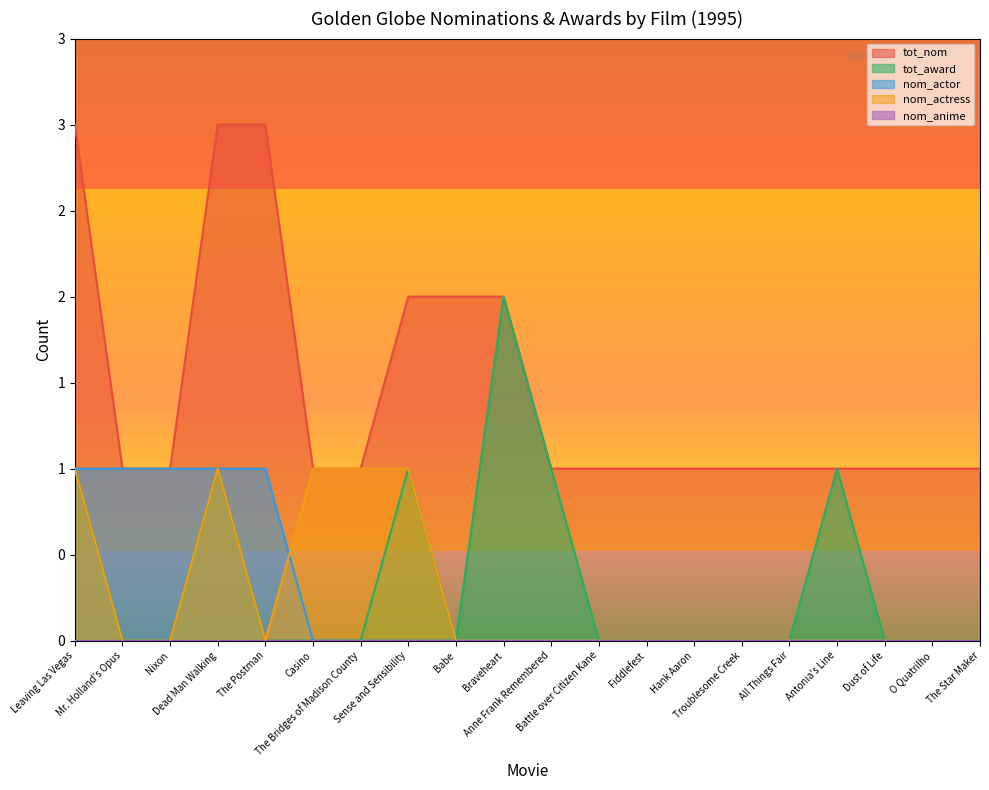

True or false: nom_actress and tot_nom cross at least once.

False